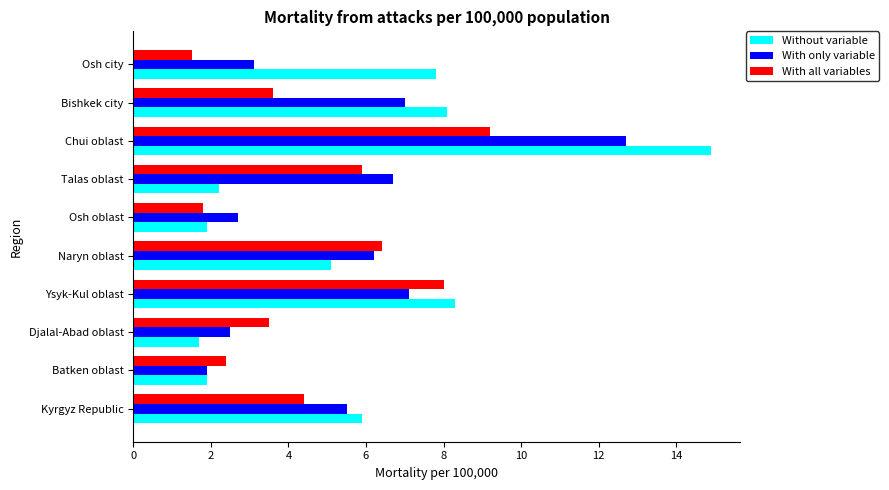

How many distinct data groups are displayed?

3